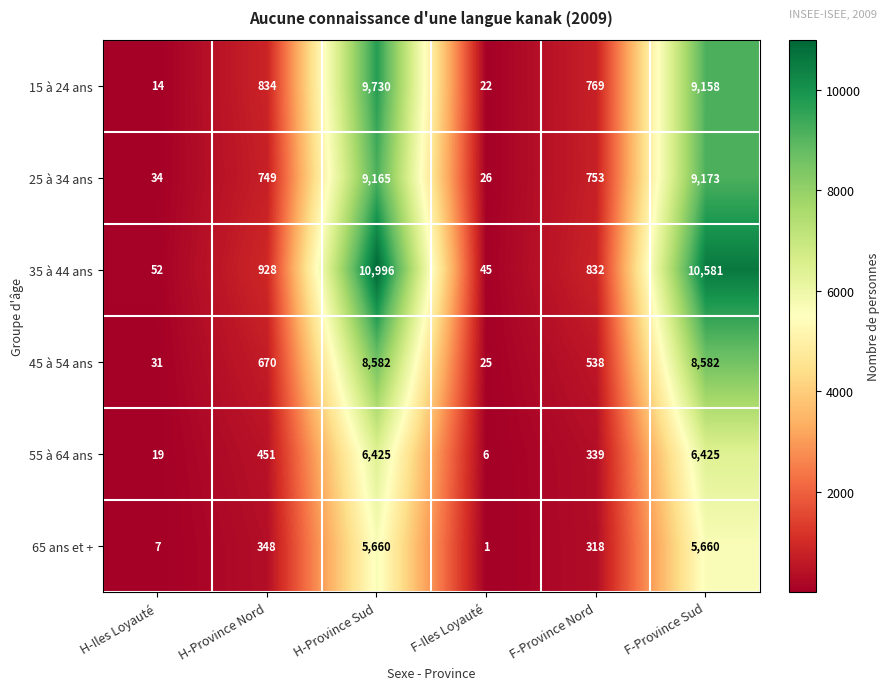

At which label is 55 à 64 ans closest to 3215?

H-Province Nord